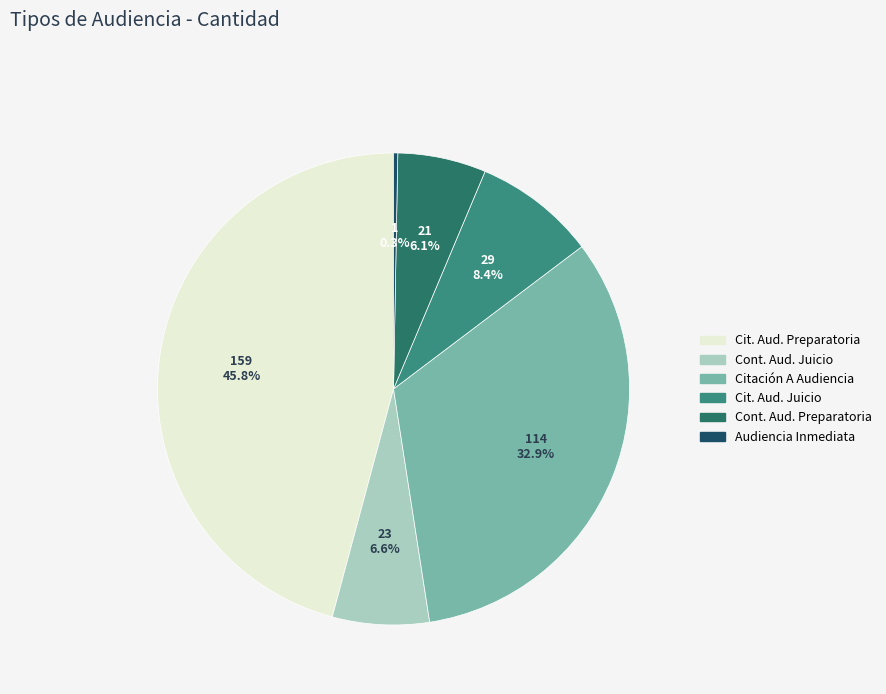

Count the number of slices in the pie.

6